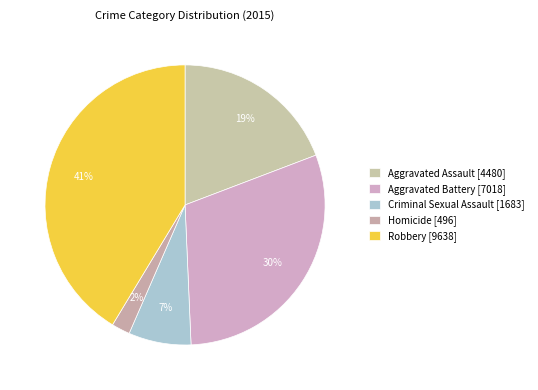

How many segments does this pie chart have?

5